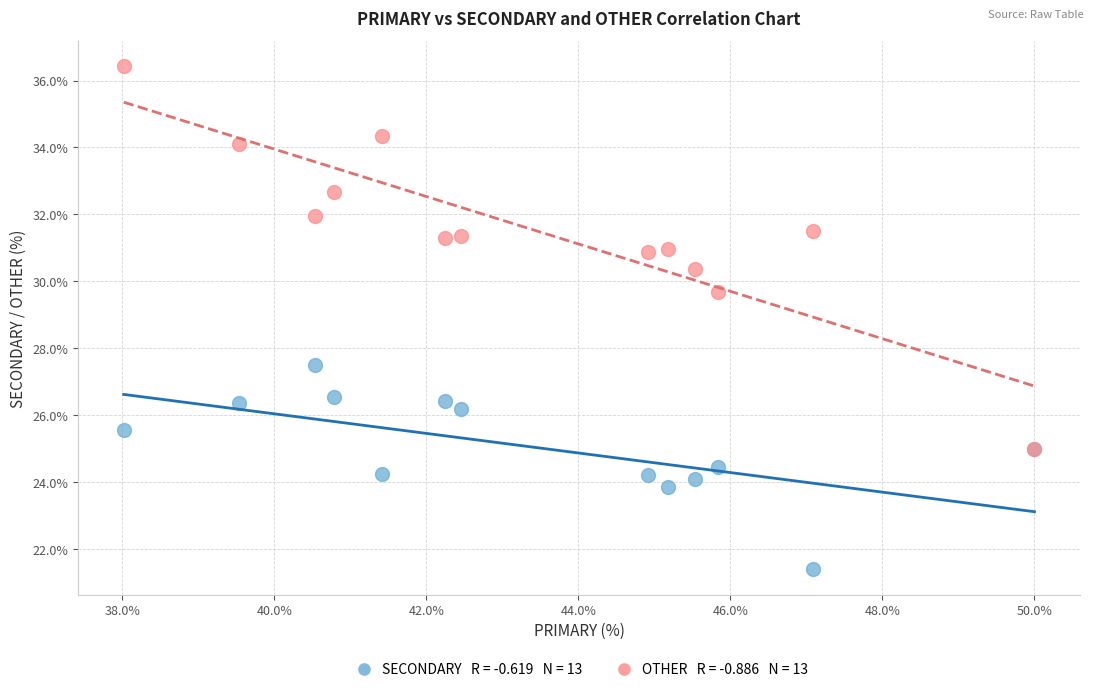

Across all series, what Y value is closest to 28?

27.5